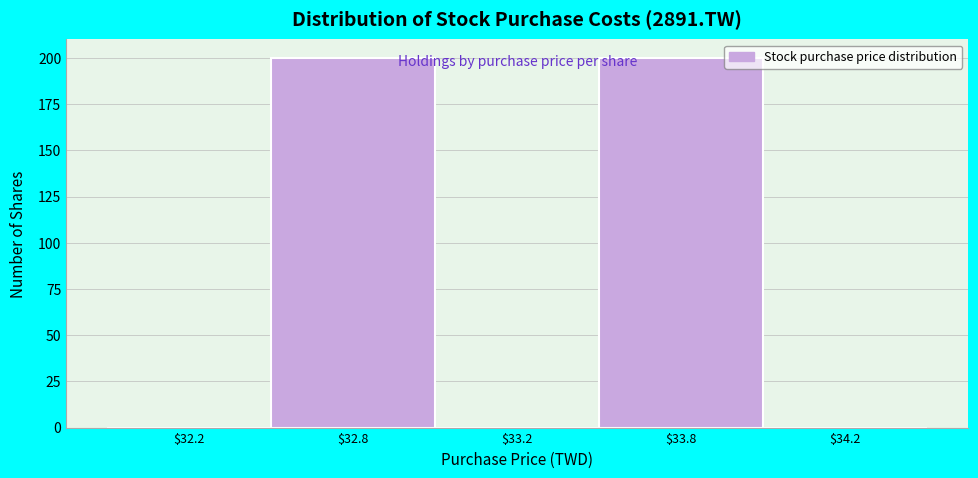

What is the sum of all values?

400